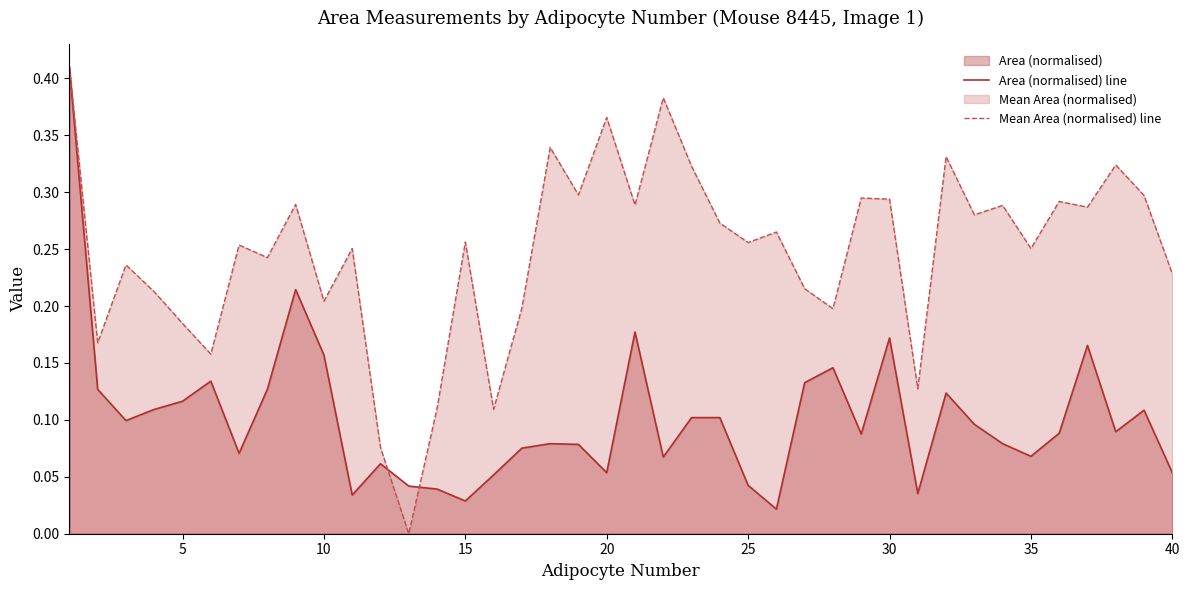

Which series has the widest spread of values?

Mean Area (normalised) line